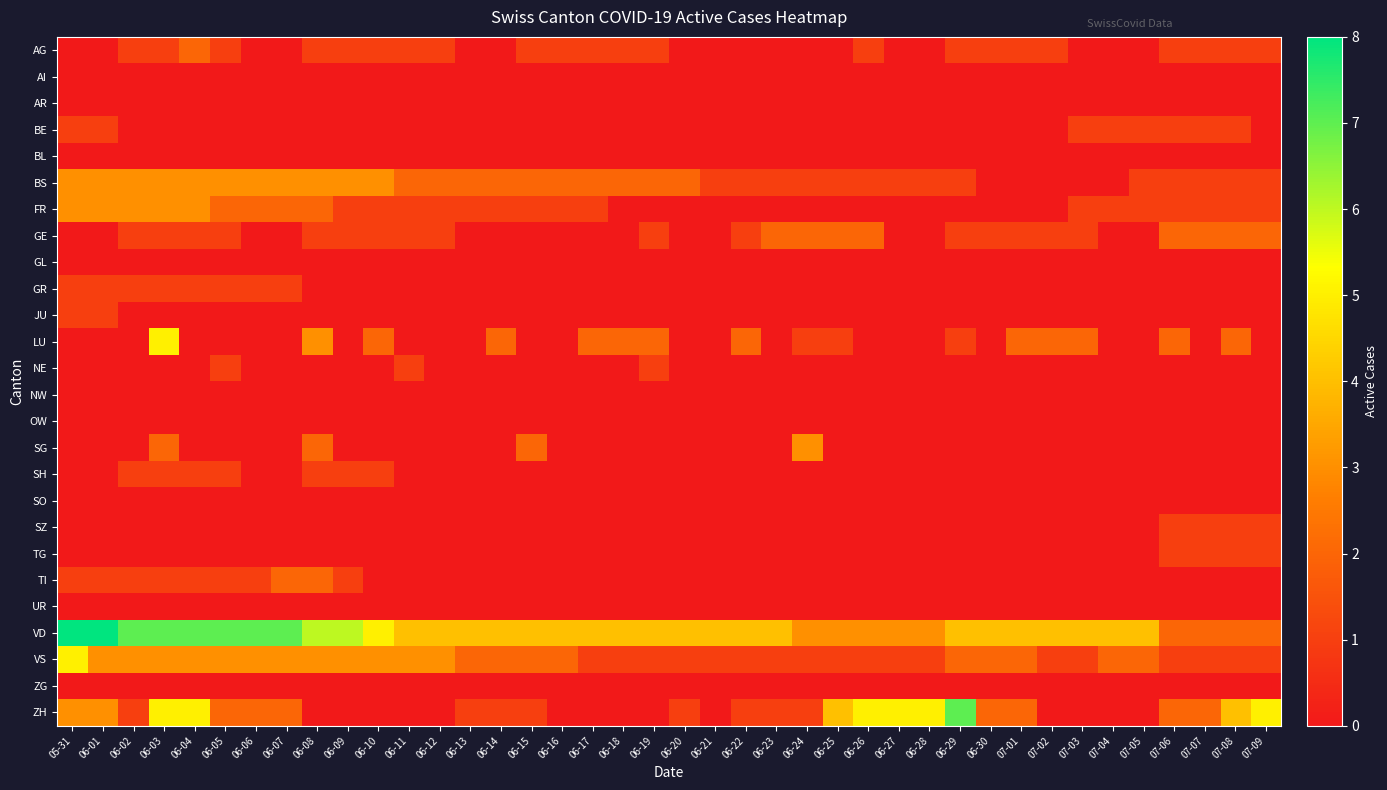

Reading right to left, what are all the values shown in this chart?

AG: 07-09=1	07-08=1	07-07=1	07-06=1	07-05=0	07-04=0	07-03=0	07-02=1	07-01=1	06-30=1	06-29=1	06-28=0	06-27=0	06-26=1	06-25=0	06-24=0	06-23=0	06-22=0	06-21=0	06-20=0	06-19=1	06-18=1	06-17=1	06-16=1	06-15=1	06-14=0	06-13=0	06-12=1	06-11=1	06-10=1	06-09=1	06-08=1	06-07=0	06-06=0	06-05=1	06-04=2	06-03=1	06-02=1	06-01=0	05-31=0
AI: 07-09=0	07-08=0	07-07=0	07-06=0	07-05=0	07-04=0	07-03=0	07-02=0	07-01=0	06-30=0	06-29=0	06-28=0	06-27=0	06-26=0	06-25=0	06-24=0	06-23=0	06-22=0	06-21=0	06-20=0	06-19=0	06-18=0	06-17=0	06-16=0	06-15=0	06-14=0	06-13=0	06-12=0	06-11=0	06-10=0	06-09=0	06-08=0	06-07=0	06-06=0	06-05=0	06-04=0	06-03=0	06-02=0	06-01=0	05-31=0
AR: 07-09=0	07-08=0	07-07=0	07-06=0	07-05=0	07-04=0	07-03=0	07-02=0	07-01=0	06-30=0	06-29=0	06-28=0	06-27=0	06-26=0	06-25=0	06-24=0	06-23=0	06-22=0	06-21=0	06-20=0	06-19=0	06-18=0	06-17=0	06-16=0	06-15=0	06-14=0	06-13=0	06-12=0	06-11=0	06-10=0	06-09=0	06-08=0	06-07=0	06-06=0	06-05=0	06-04=0	06-03=0	06-02=0	06-01=0	05-31=0
BE: 07-09=0	07-08=1	07-07=1	07-06=1	07-05=1	07-04=1	07-03=1	07-02=0	07-01=0	06-30=0	06-29=0	06-28=0	06-27=0	06-26=0	06-25=0	06-24=0	06-23=0	06-22=0	06-21=0	06-20=0	06-19=0	06-18=0	06-17=0	06-16=0	06-15=0	06-14=0	06-13=0	06-12=0	06-11=0	06-10=0	06-09=0	06-08=0	06-07=0	06-06=0	06-05=0	06-04=0	06-03=0	06-02=0	06-01=1	05-31=1
BL: 07-09=0	07-08=0	07-07=0	07-06=0	07-05=0	07-04=0	07-03=0	07-02=0	07-01=0	06-30=0	06-29=0	06-28=0	06-27=0	06-26=0	06-25=0	06-24=0	06-23=0	06-22=0	06-21=0	06-20=0	06-19=0	06-18=0	06-17=0	06-16=0	06-15=0	06-14=0	06-13=0	06-12=0	06-11=0	06-10=0	06-09=0	06-08=0	06-07=0	06-06=0	06-05=0	06-04=0	06-03=0	06-02=0	06-01=0	05-31=0
BS: 07-09=1	07-08=1	07-07=1	07-06=1	07-05=1	07-04=0	07-03=0	07-02=0	07-01=0	06-30=0	06-29=1	06-28=1	06-27=1	06-26=1	06-25=1	06-24=1	06-23=1	06-22=1	06-21=1	06-20=2	06-19=2	06-18=2	06-17=2	06-16=2	06-15=2	06-14=2	06-13=2	06-12=2	06-11=2	06-10=3	06-09=3	06-08=3	06-07=3	06-06=3	06-05=3	06-04=3	06-03=3	06-02=3	06-01=3	05-31=3
FR: 07-09=1	07-08=1	07-07=1	07-06=1	07-05=1	07-04=1	07-03=1	07-02=0	07-01=0	06-30=0	06-29=0	06-28=0	06-27=0	06-26=0	06-25=0	06-24=0	06-23=0	06-22=0	06-21=0	06-20=0	06-19=0	06-18=0	06-17=1	06-16=1	06-15=1	06-14=1	06-13=1	06-12=1	06-11=1	06-10=1	06-09=1	06-08=2	06-07=2	06-06=2	06-05=2	06-04=3	06-03=3	06-02=3	06-01=3	05-31=3
GE: 07-09=2	07-08=2	07-07=2	07-06=2	07-05=0	07-04=0	07-03=1	07-02=1	07-01=1	06-30=1	06-29=1	06-28=0	06-27=0	06-26=2	06-25=2	06-24=2	06-23=2	06-22=1	06-21=0	06-20=0	06-19=1	06-18=0	06-17=0	06-16=0	06-15=0	06-14=0	06-13=0	06-12=1	06-11=1	06-10=1	06-09=1	06-08=1	06-07=0	06-06=0	06-05=1	06-04=1	06-03=1	06-02=1	06-01=0	05-31=0
GL: 07-09=0	07-08=0	07-07=0	07-06=0	07-05=0	07-04=0	07-03=0	07-02=0	07-01=0	06-30=0	06-29=0	06-28=0	06-27=0	06-26=0	06-25=0	06-24=0	06-23=0	06-22=0	06-21=0	06-20=0	06-19=0	06-18=0	06-17=0	06-16=0	06-15=0	06-14=0	06-13=0	06-12=0	06-11=0	06-10=0	06-09=0	06-08=0	06-07=0	06-06=0	06-05=0	06-04=0	06-03=0	06-02=0	06-01=0	05-31=0
GR: 07-09=0	07-08=0	07-07=0	07-06=0	07-05=0	07-04=0	07-03=0	07-02=0	07-01=0	06-30=0	06-29=0	06-28=0	06-27=0	06-26=0	06-25=0	06-24=0	06-23=0	06-22=0	06-21=0	06-20=0	06-19=0	06-18=0	06-17=0	06-16=0	06-15=0	06-14=0	06-13=0	06-12=0	06-11=0	06-10=0	06-09=0	06-08=0	06-07=1	06-06=1	06-05=1	06-04=1	06-03=1	06-02=1	06-01=1	05-31=1
JU: 07-09=0	07-08=0	07-07=0	07-06=0	07-05=0	07-04=0	07-03=0	07-02=0	07-01=0	06-30=0	06-29=0	06-28=0	06-27=0	06-26=0	06-25=0	06-24=0	06-23=0	06-22=0	06-21=0	06-20=0	06-19=0	06-18=0	06-17=0	06-16=0	06-15=0	06-14=0	06-13=0	06-12=0	06-11=0	06-10=0	06-09=0	06-08=0	06-07=0	06-06=0	06-05=0	06-04=0	06-03=0	06-02=0	06-01=1	05-31=1
LU: 07-09=0	07-08=2	07-07=0	07-06=2	07-05=0	07-04=0	07-03=2	07-02=2	07-01=2	06-30=0	06-29=1	06-28=0	06-27=0	06-26=0	06-25=1	06-24=1	06-23=0	06-22=2	06-21=0	06-20=0	06-19=2	06-18=2	06-17=2	06-16=0	06-15=0	06-14=2	06-13=0	06-12=0	06-11=0	06-10=2	06-09=0	06-08=3	06-07=0	06-06=0	06-05=0	06-04=0	06-03=5	06-02=0	06-01=0	05-31=0
NE: 07-09=0	07-08=0	07-07=0	07-06=0	07-05=0	07-04=0	07-03=0	07-02=0	07-01=0	06-30=0	06-29=0	06-28=0	06-27=0	06-26=0	06-25=0	06-24=0	06-23=0	06-22=0	06-21=0	06-20=0	06-19=1	06-18=0	06-17=0	06-16=0	06-15=0	06-14=0	06-13=0	06-12=0	06-11=1	06-10=0	06-09=0	06-08=0	06-07=0	06-06=0	06-05=1	06-04=0	06-03=0	06-02=0	06-01=0	05-31=0
NW: 07-09=0	07-08=0	07-07=0	07-06=0	07-05=0	07-04=0	07-03=0	07-02=0	07-01=0	06-30=0	06-29=0	06-28=0	06-27=0	06-26=0	06-25=0	06-24=0	06-23=0	06-22=0	06-21=0	06-20=0	06-19=0	06-18=0	06-17=0	06-16=0	06-15=0	06-14=0	06-13=0	06-12=0	06-11=0	06-10=0	06-09=0	06-08=0	06-07=0	06-06=0	06-05=0	06-04=0	06-03=0	06-02=0	06-01=0	05-31=0
OW: 07-09=0	07-08=0	07-07=0	07-06=0	07-05=0	07-04=0	07-03=0	07-02=0	07-01=0	06-30=0	06-29=0	06-28=0	06-27=0	06-26=0	06-25=0	06-24=0	06-23=0	06-22=0	06-21=0	06-20=0	06-19=0	06-18=0	06-17=0	06-16=0	06-15=0	06-14=0	06-13=0	06-12=0	06-11=0	06-10=0	06-09=0	06-08=0	06-07=0	06-06=0	06-05=0	06-04=0	06-03=0	06-02=0	06-01=0	05-31=0
SG: 07-09=0	07-08=0	07-07=0	07-06=0	07-05=0	07-04=0	07-03=0	07-02=0	07-01=0	06-30=0	06-29=0	06-28=0	06-27=0	06-26=0	06-25=0	06-24=3	06-23=0	06-22=0	06-21=0	06-20=0	06-19=0	06-18=0	06-17=0	06-16=0	06-15=2	06-14=0	06-13=0	06-12=0	06-11=0	06-10=0	06-09=0	06-08=2	06-07=0	06-06=0	06-05=0	06-04=0	06-03=2	06-02=0	06-01=0	05-31=0
SH: 07-09=0	07-08=0	07-07=0	07-06=0	07-05=0	07-04=0	07-03=0	07-02=0	07-01=0	06-30=0	06-29=0	06-28=0	06-27=0	06-26=0	06-25=0	06-24=0	06-23=0	06-22=0	06-21=0	06-20=0	06-19=0	06-18=0	06-17=0	06-16=0	06-15=0	06-14=0	06-13=0	06-12=0	06-11=0	06-10=1	06-09=1	06-08=1	06-07=0	06-06=0	06-05=1	06-04=1	06-03=1	06-02=1	06-01=0	05-31=0
SO: 07-09=0	07-08=0	07-07=0	07-06=0	07-05=0	07-04=0	07-03=0	07-02=0	07-01=0	06-30=0	06-29=0	06-28=0	06-27=0	06-26=0	06-25=0	06-24=0	06-23=0	06-22=0	06-21=0	06-20=0	06-19=0	06-18=0	06-17=0	06-16=0	06-15=0	06-14=0	06-13=0	06-12=0	06-11=0	06-10=0	06-09=0	06-08=0	06-07=0	06-06=0	06-05=0	06-04=0	06-03=0	06-02=0	06-01=0	05-31=0
SZ: 07-09=1	07-08=1	07-07=1	07-06=1	07-05=0	07-04=0	07-03=0	07-02=0	07-01=0	06-30=0	06-29=0	06-28=0	06-27=0	06-26=0	06-25=0	06-24=0	06-23=0	06-22=0	06-21=0	06-20=0	06-19=0	06-18=0	06-17=0	06-16=0	06-15=0	06-14=0	06-13=0	06-12=0	06-11=0	06-10=0	06-09=0	06-08=0	06-07=0	06-06=0	06-05=0	06-04=0	06-03=0	06-02=0	06-01=0	05-31=0
TG: 07-09=1	07-08=1	07-07=1	07-06=1	07-05=0	07-04=0	07-03=0	07-02=0	07-01=0	06-30=0	06-29=0	06-28=0	06-27=0	06-26=0	06-25=0	06-24=0	06-23=0	06-22=0	06-21=0	06-20=0	06-19=0	06-18=0	06-17=0	06-16=0	06-15=0	06-14=0	06-13=0	06-12=0	06-11=0	06-10=0	06-09=0	06-08=0	06-07=0	06-06=0	06-05=0	06-04=0	06-03=0	06-02=0	06-01=0	05-31=0
TI: 07-09=0	07-08=0	07-07=0	07-06=0	07-05=0	07-04=0	07-03=0	07-02=0	07-01=0	06-30=0	06-29=0	06-28=0	06-27=0	06-26=0	06-25=0	06-24=0	06-23=0	06-22=0	06-21=0	06-20=0	06-19=0	06-18=0	06-17=0	06-16=0	06-15=0	06-14=0	06-13=0	06-12=0	06-11=0	06-10=0	06-09=1	06-08=2	06-07=2	06-06=1	06-05=1	06-04=1	06-03=1	06-02=1	06-01=1	05-31=1
UR: 07-09=0	07-08=0	07-07=0	07-06=0	07-05=0	07-04=0	07-03=0	07-02=0	07-01=0	06-30=0	06-29=0	06-28=0	06-27=0	06-26=0	06-25=0	06-24=0	06-23=0	06-22=0	06-21=0	06-20=0	06-19=0	06-18=0	06-17=0	06-16=0	06-15=0	06-14=0	06-13=0	06-12=0	06-11=0	06-10=0	06-09=0	06-08=0	06-07=0	06-06=0	06-05=0	06-04=0	06-03=0	06-02=0	06-01=0	05-31=0
VD: 07-09=2	07-08=2	07-07=2	07-06=2	07-05=4	07-04=4	07-03=4	07-02=4	07-01=4	06-30=4	06-29=4	06-28=3	06-27=3	06-26=3	06-25=3	06-24=3	06-23=4	06-22=4	06-21=4	06-20=4	06-19=4	06-18=4	06-17=4	06-16=4	06-15=4	06-14=4	06-13=4	06-12=4	06-11=4	06-10=5	06-09=6	06-08=6	06-07=7	06-06=7	06-05=7	06-04=7	06-03=7	06-02=7	06-01=8	05-31=8
VS: 07-09=1	07-08=1	07-07=1	07-06=1	07-05=2	07-04=2	07-03=1	07-02=1	07-01=2	06-30=2	06-29=2	06-28=1	06-27=1	06-26=1	06-25=1	06-24=1	06-23=1	06-22=1	06-21=1	06-20=1	06-19=1	06-18=1	06-17=1	06-16=2	06-15=2	06-14=2	06-13=2	06-12=3	06-11=3	06-10=3	06-09=3	06-08=3	06-07=3	06-06=3	06-05=3	06-04=3	06-03=3	06-02=3	06-01=3	05-31=5
ZG: 07-09=0	07-08=0	07-07=0	07-06=0	07-05=0	07-04=0	07-03=0	07-02=0	07-01=0	06-30=0	06-29=0	06-28=0	06-27=0	06-26=0	06-25=0	06-24=0	06-23=0	06-22=0	06-21=0	06-20=0	06-19=0	06-18=0	06-17=0	06-16=0	06-15=0	06-14=0	06-13=0	06-12=0	06-11=0	06-10=0	06-09=0	06-08=0	06-07=0	06-06=0	06-05=0	06-04=0	06-03=0	06-02=0	06-01=0	05-31=0
ZH: 07-09=5	07-08=4	07-07=2	07-06=2	07-05=0	07-04=0	07-03=0	07-02=0	07-01=2	06-30=2	06-29=7	06-28=5	06-27=5	06-26=5	06-25=4	06-24=1	06-23=1	06-22=1	06-21=0	06-20=1	06-19=0	06-18=0	06-17=0	06-16=0	06-15=1	06-14=1	06-13=1	06-12=0	06-11=0	06-10=0	06-09=0	06-08=0	06-07=2	06-06=2	06-05=2	06-04=5	06-03=5	06-02=1	06-01=3	05-31=3